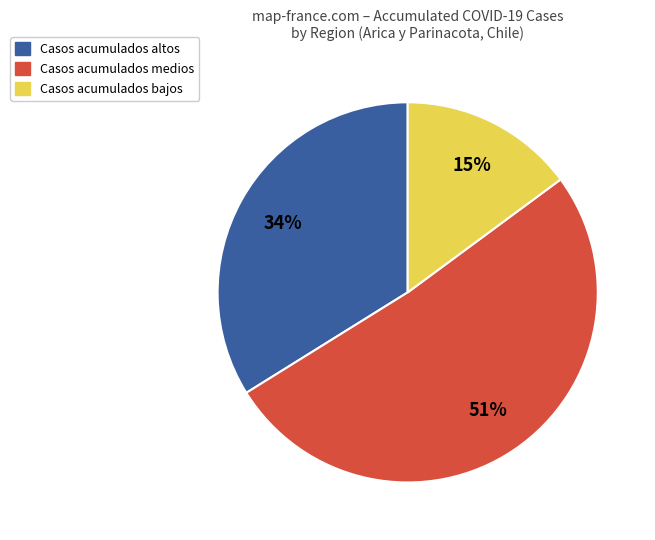

Is there any slice that represents more than half of the pie?

Yes